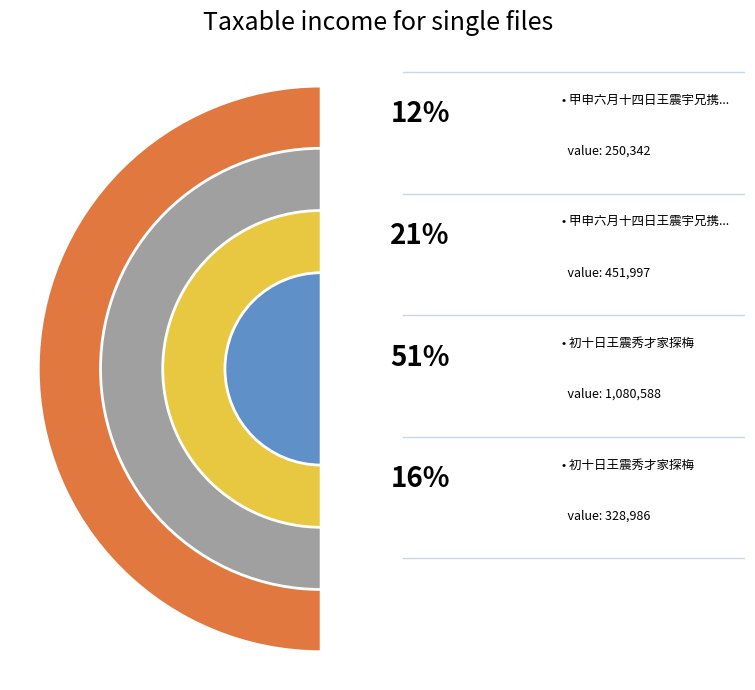

Is there a majority slice in this chart?

Yes